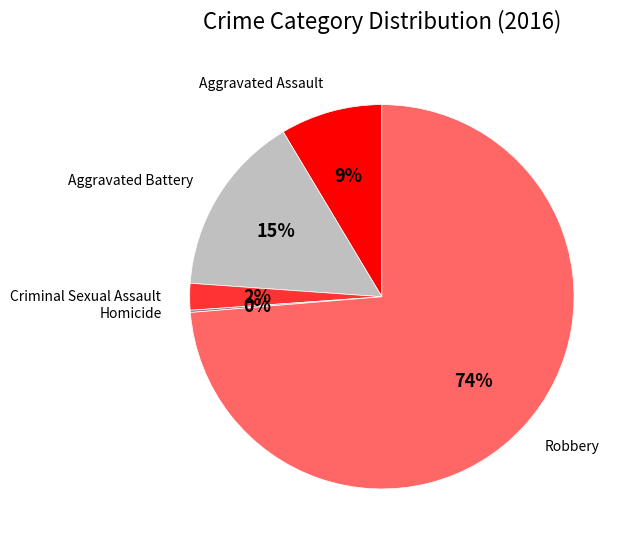

True or false: Aggravated Battery accounts for 8% of the total.

False